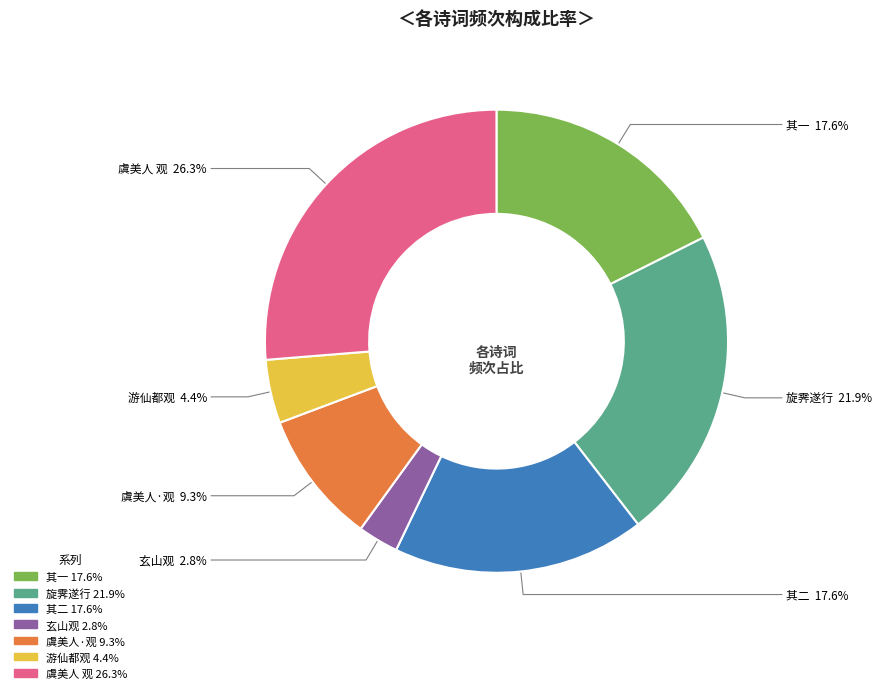

Is there any slice that represents more than half of the pie?

No